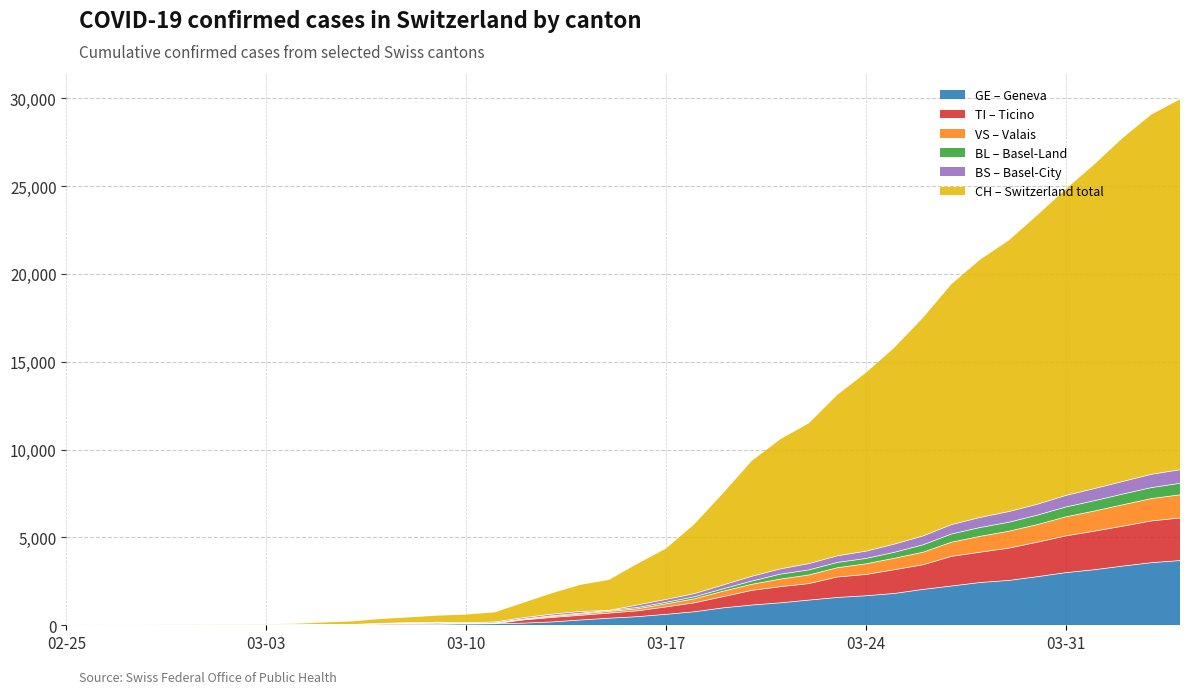

What is the value of the GE point at the 2nd from the left?

1